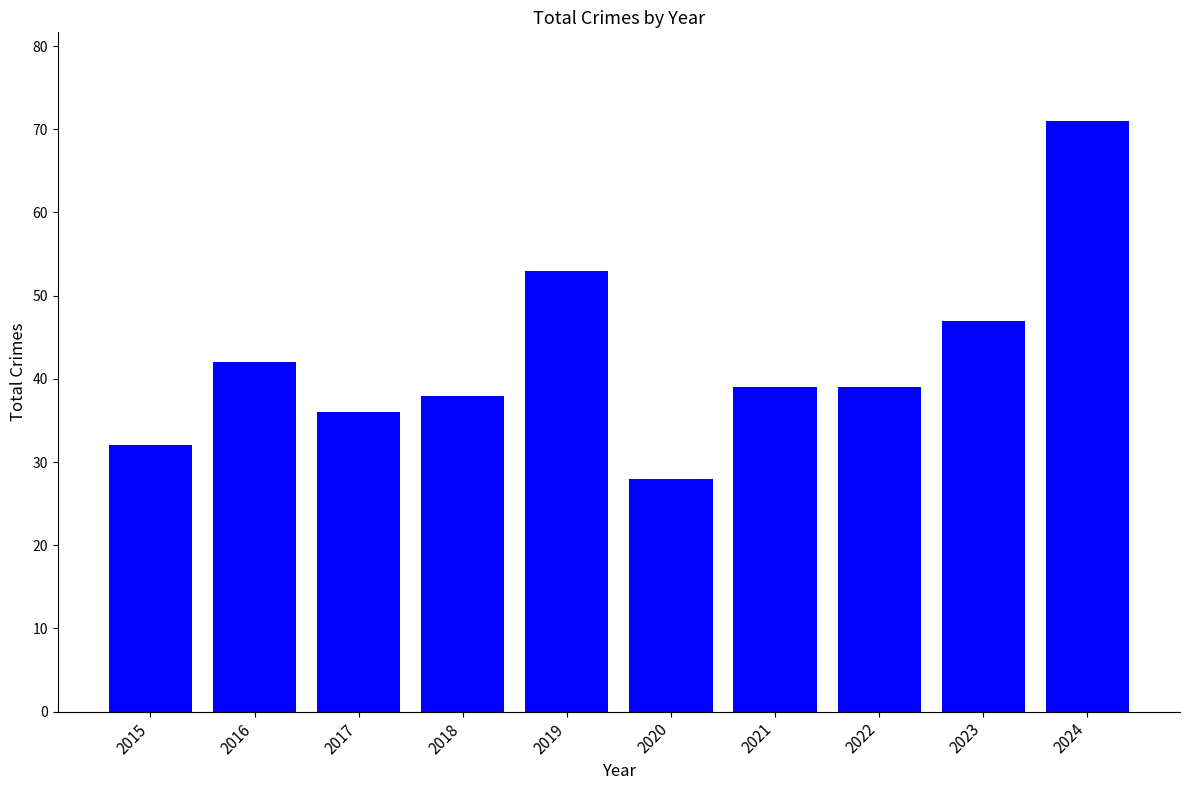

At which label is the value closest to 49?

2023